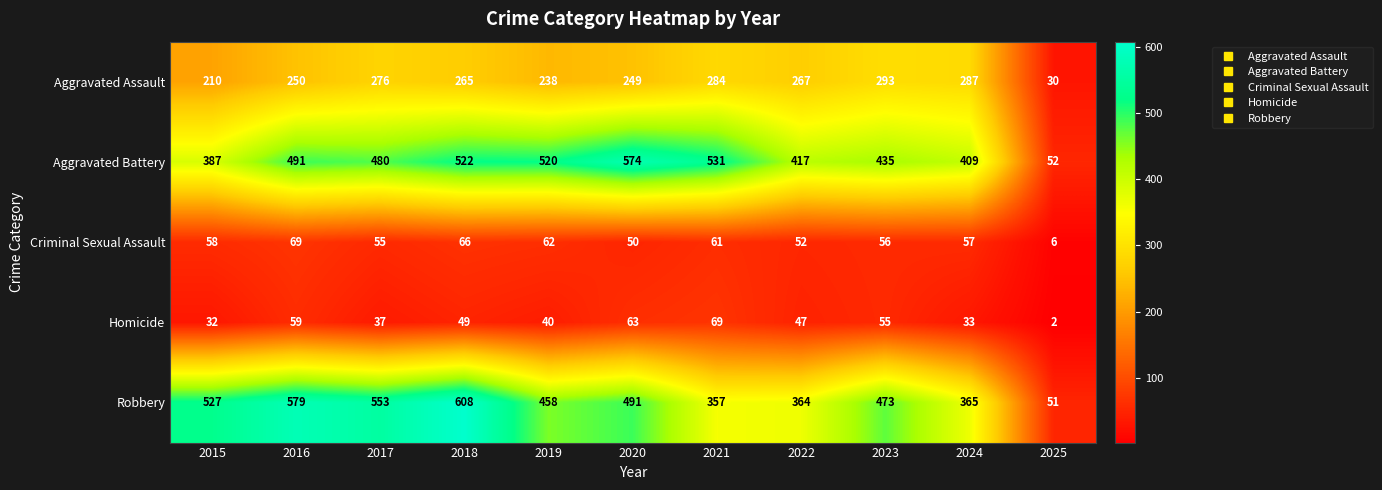

What is the sum of the Aggravated Battery values at 2022 and 2017?

897